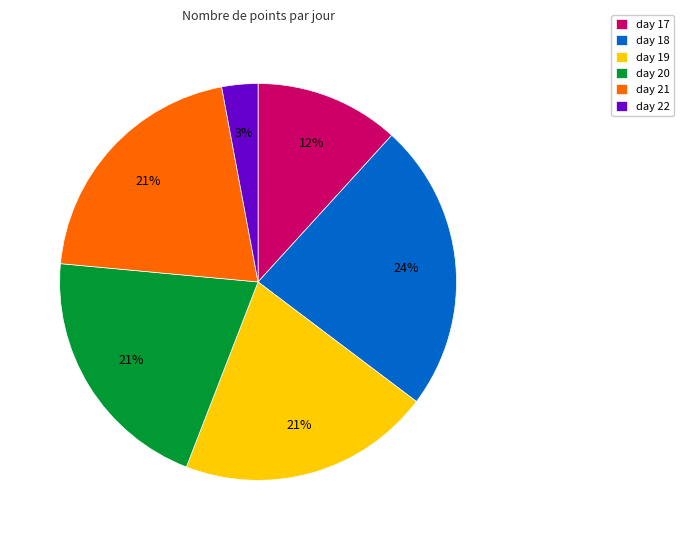

Is the sum of day 21 and day 20 greater than half?

No